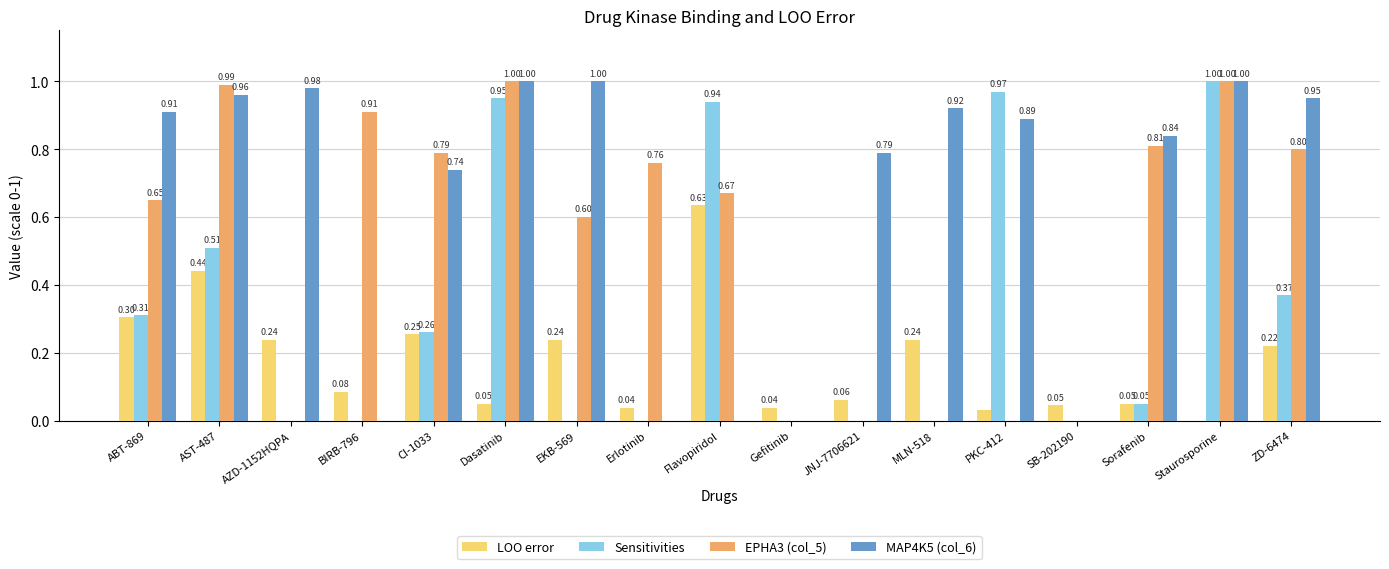

What is the sum of all LOO error values?

3.0